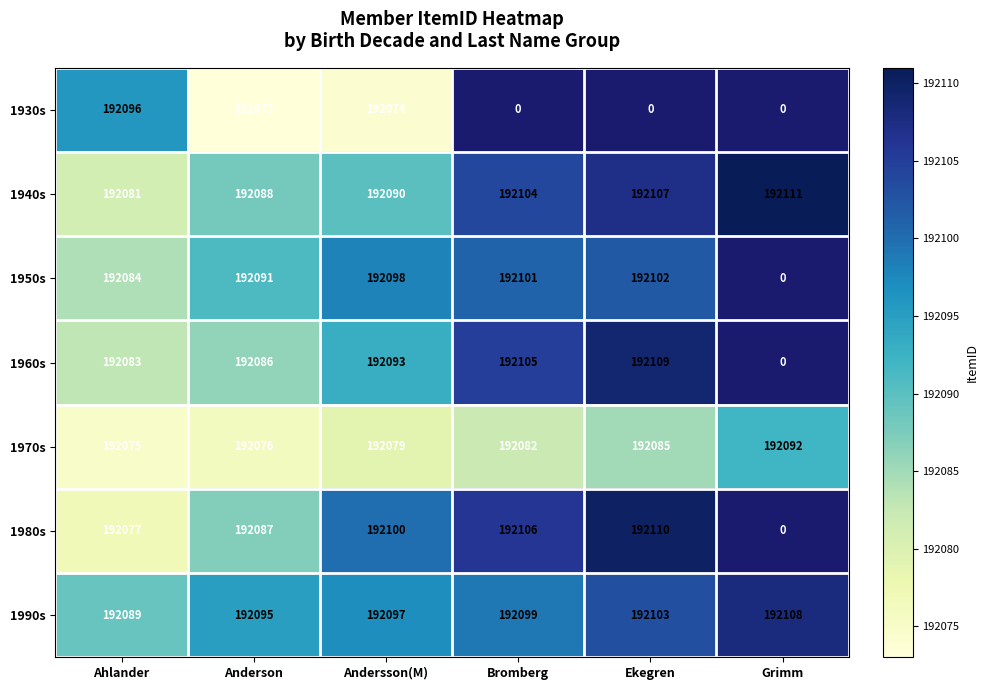

The value of 1950s at Ahlander is 113359. True or false?

False